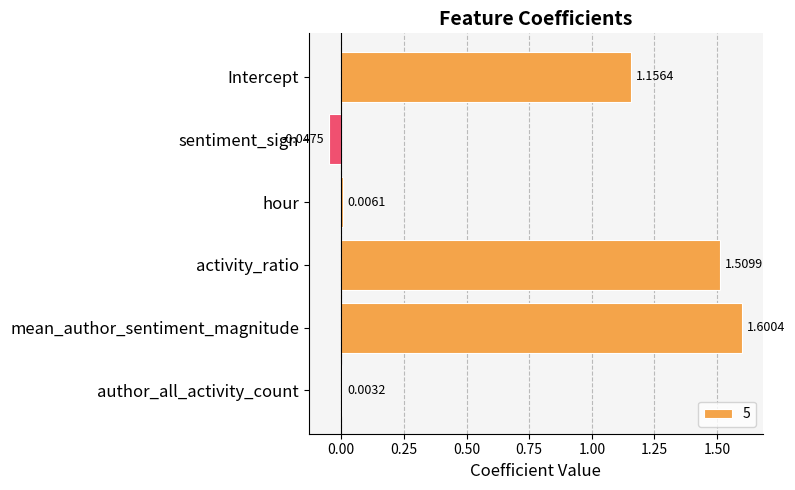

Where is the data nearest to the value 0?

author_all_activity_count